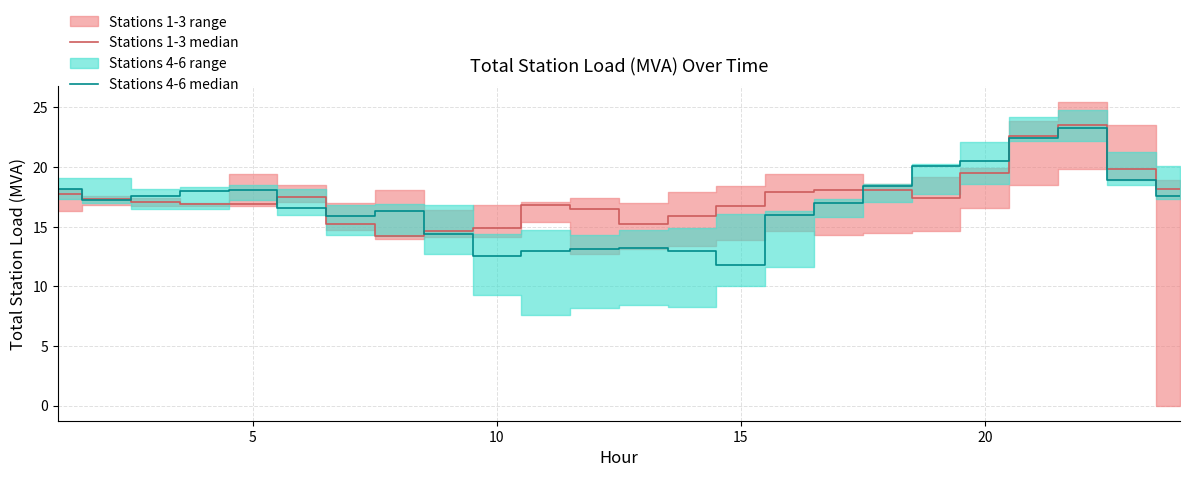

Does the chart display data point markers on the line(s)?

No